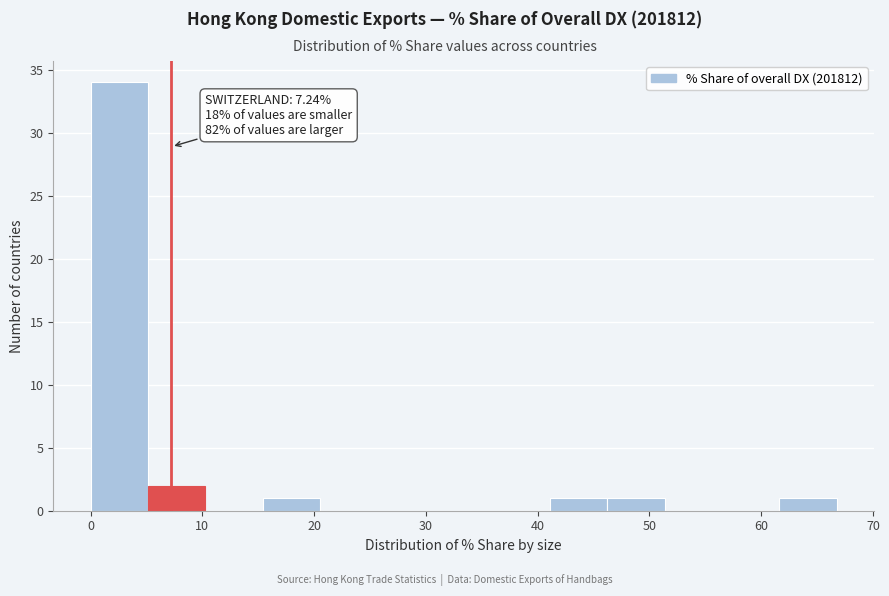

Which range on the x-axis has the tallest bar?

0 to 5